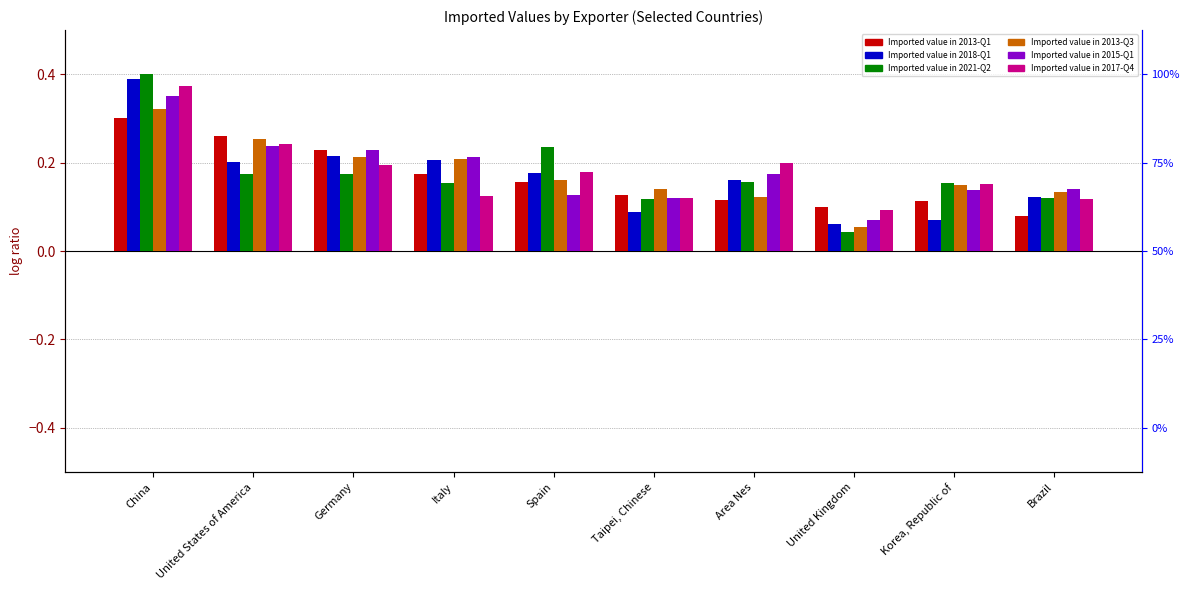

What are all the series names shown in the legend?

Imported value in 2013-Q1, Imported value in 2018-Q1, Imported value in 2021-Q2, Imported value in 2013-Q3, Imported value in 2015-Q1, Imported value in 2017-Q4